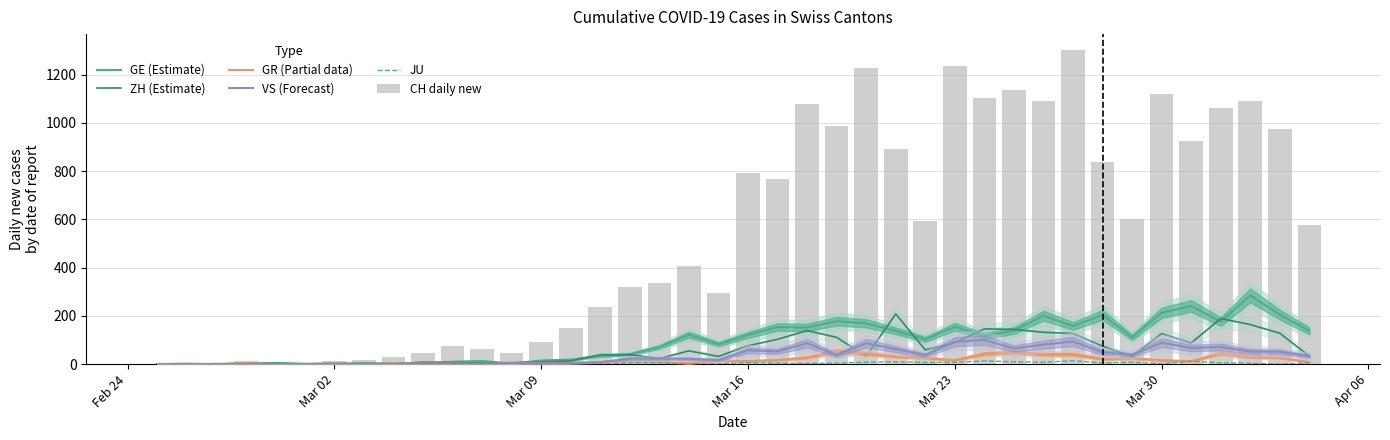

The JU series shows 9 at Mar 02. True or false?

False